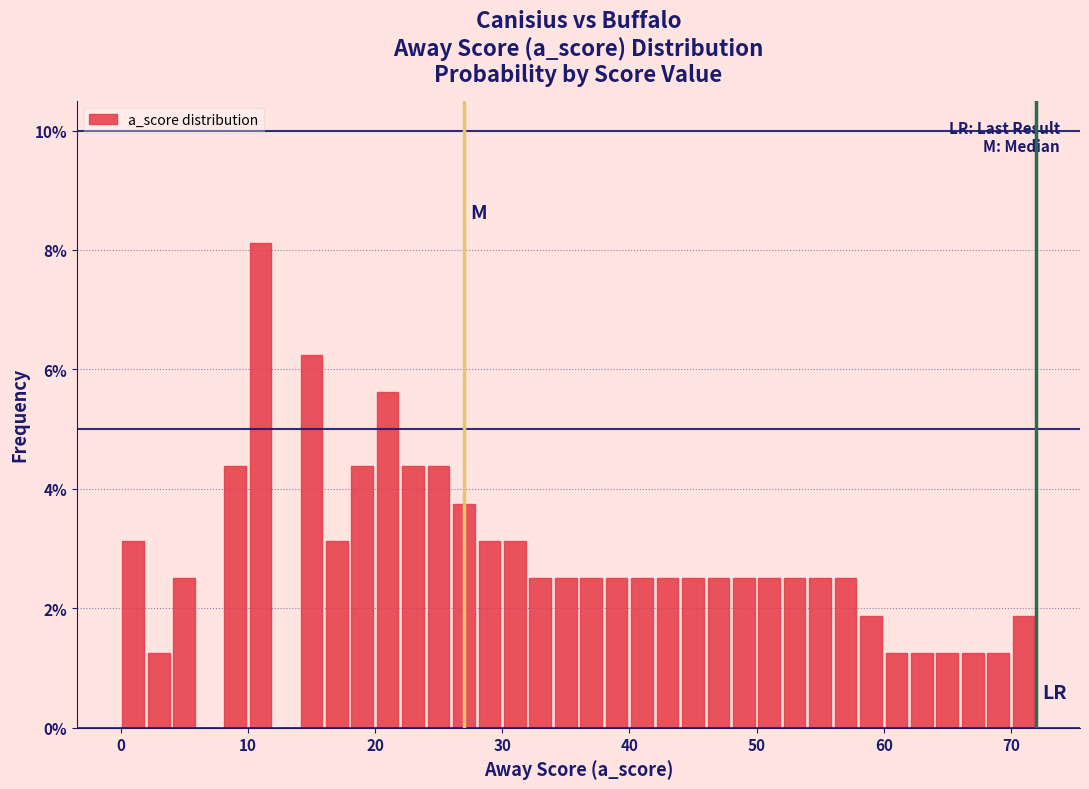

Around what value on the x-axis is the tallest bar? Give the approximate position of its centre, as read against the axis.

11